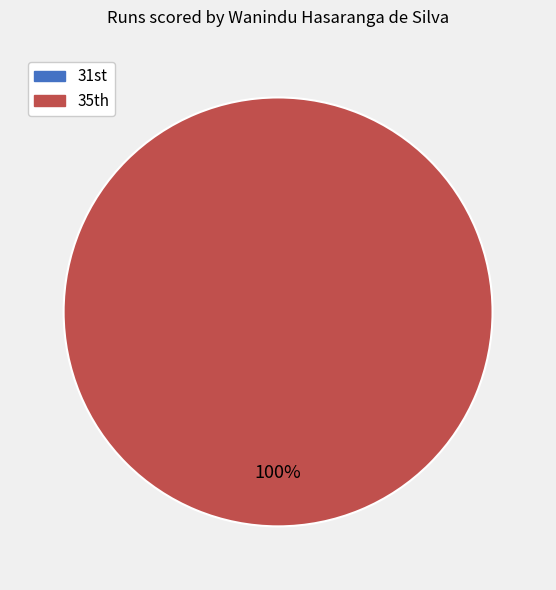

To the nearest percent, what is the average slice percentage?

50%